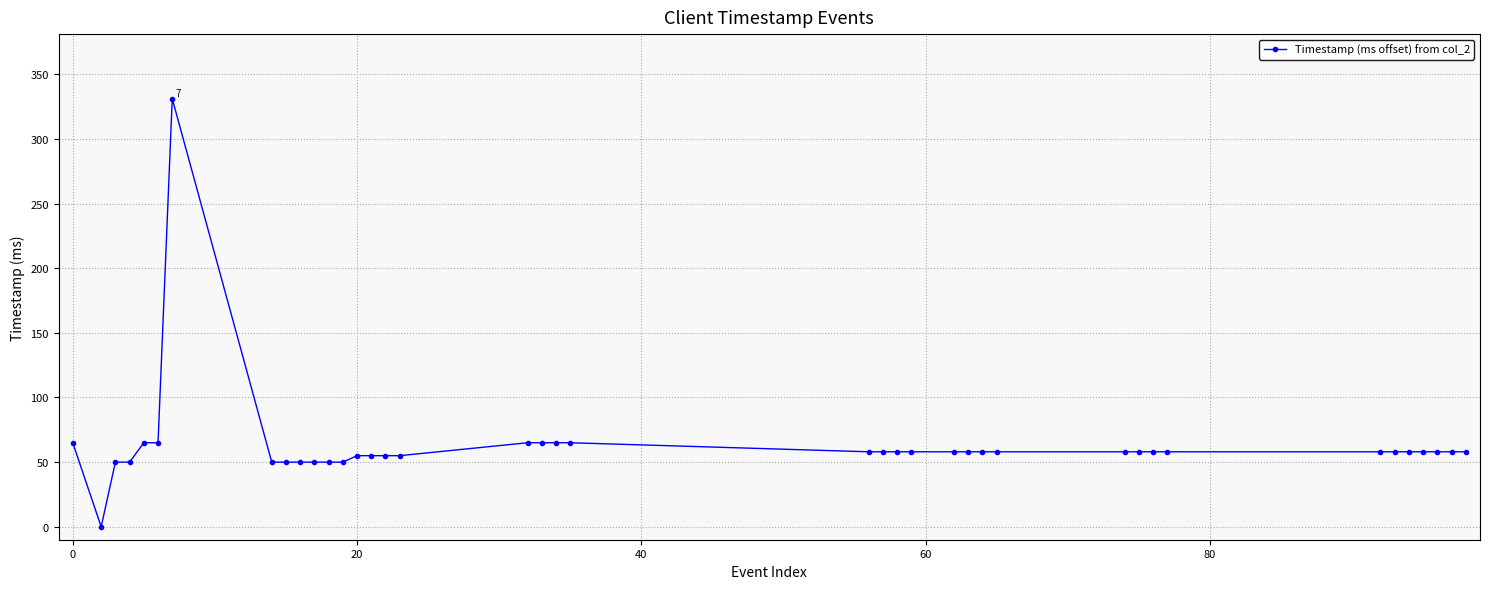

What is the difference between the maximum and minimum values?

331